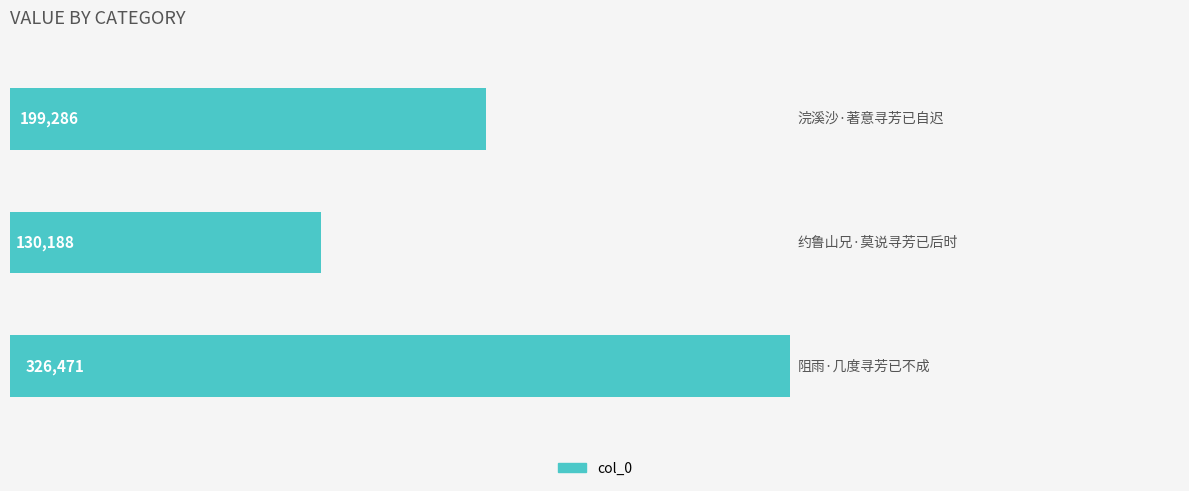

How many values are between 130188 and 326471?

3